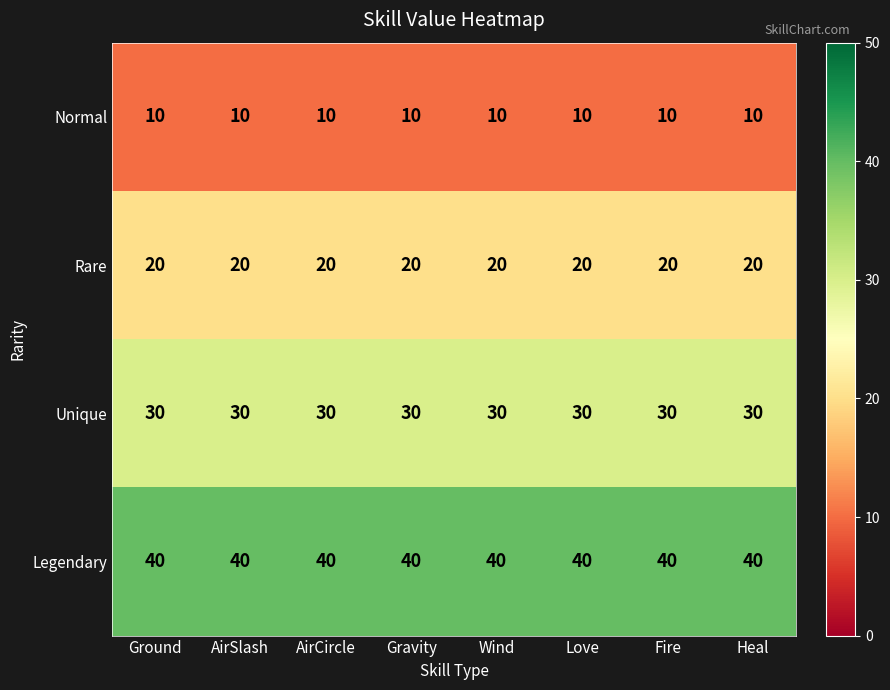

What is the sum of all Legendary values?

320